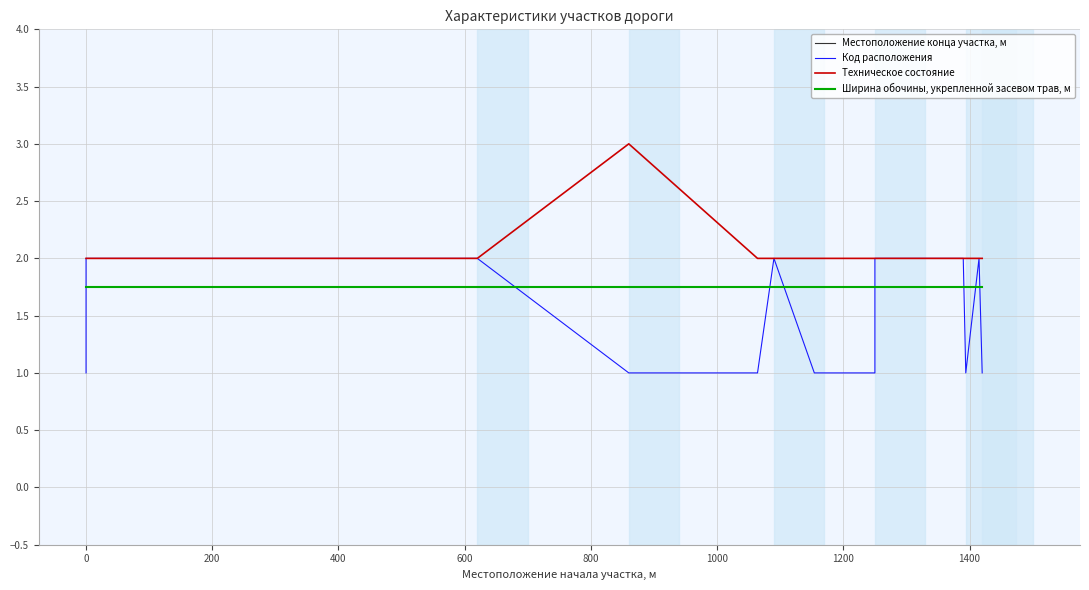

How many interior local peaks does the Техническое состояние series have?

1